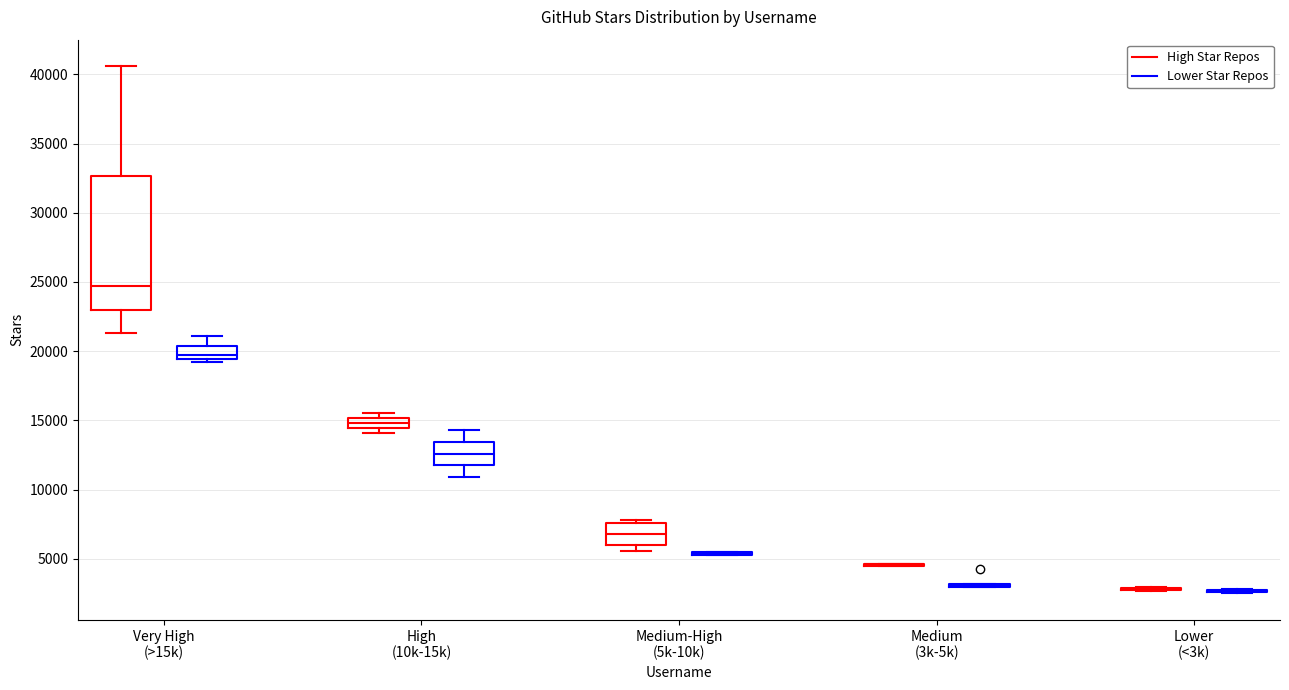

Where is the lower edge of the box for High (10k-15k) (Lower Star Repos) on the y-axis? The values are not printed on the chart, so give them approximately, as read against the axis.

12000